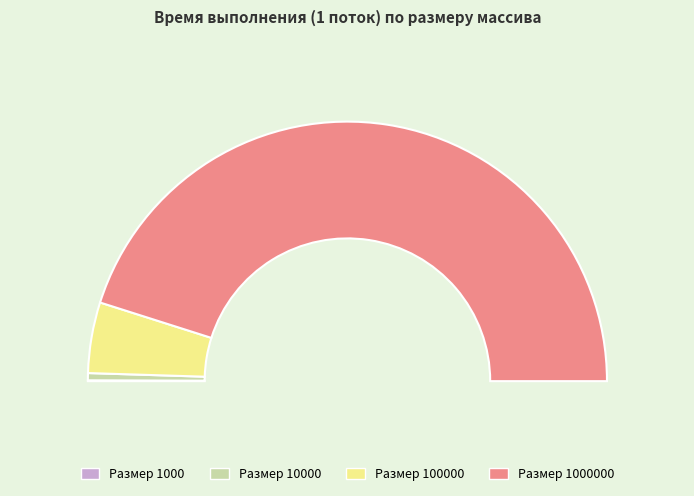

Which slice is the largest?

1000000